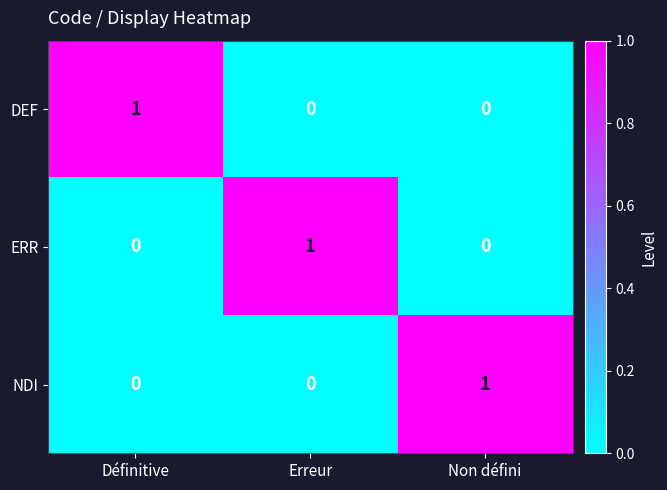

Is the value of ERR at Non défini greater than the value of NDI at Non défini?

No